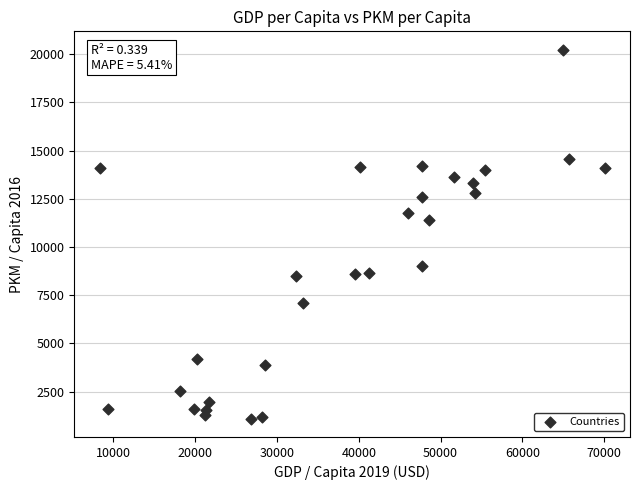

What is the range of X values (max minus min)?

61778.3